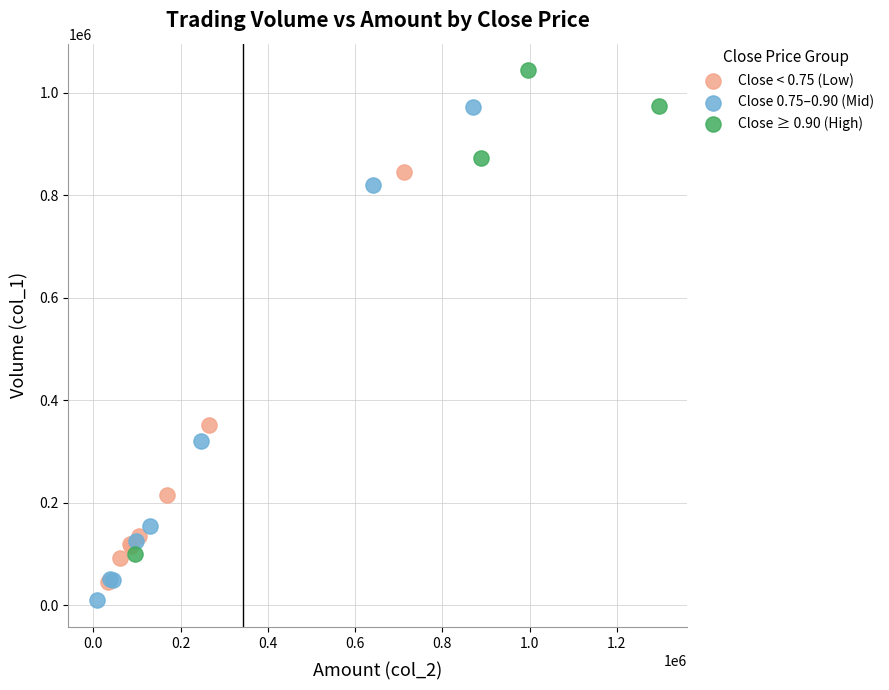

Which series reaches the maximum Y coordinate?

Close ≥ 0.90 (High)